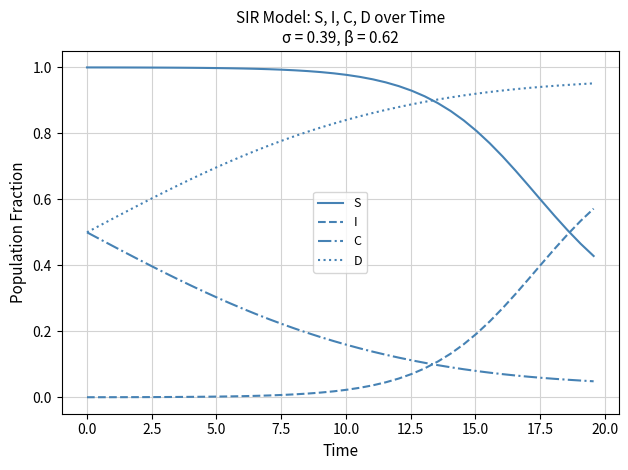

True or false: C and S cross at least once.

False